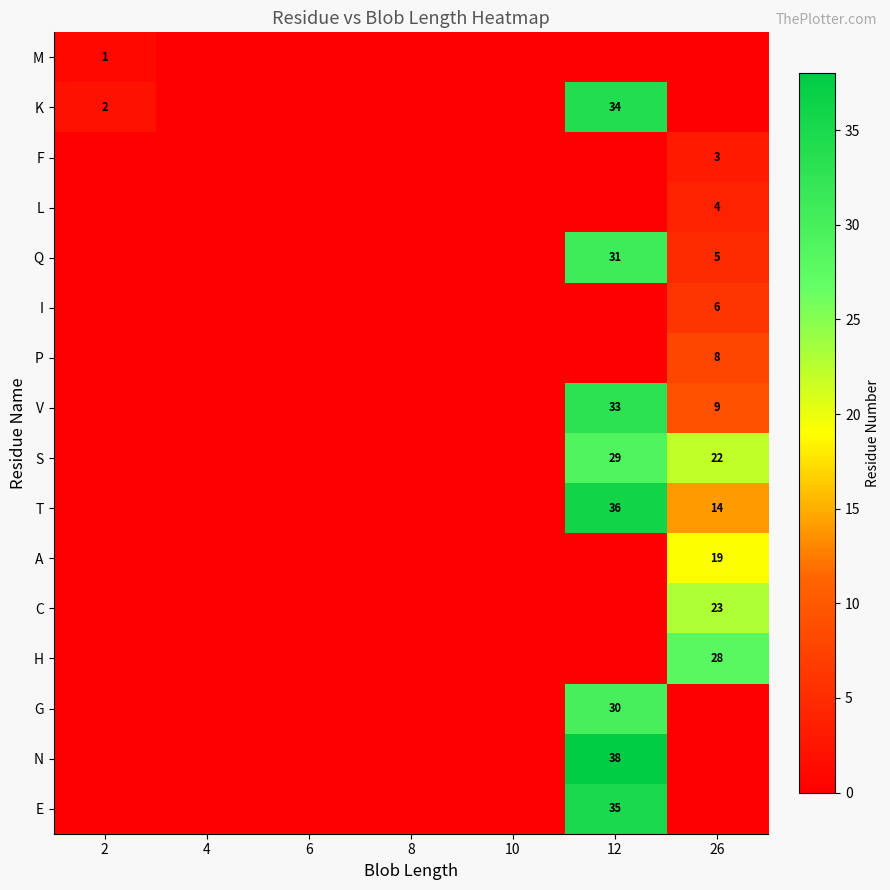

At how many categories does at least one series exceed 28?

1